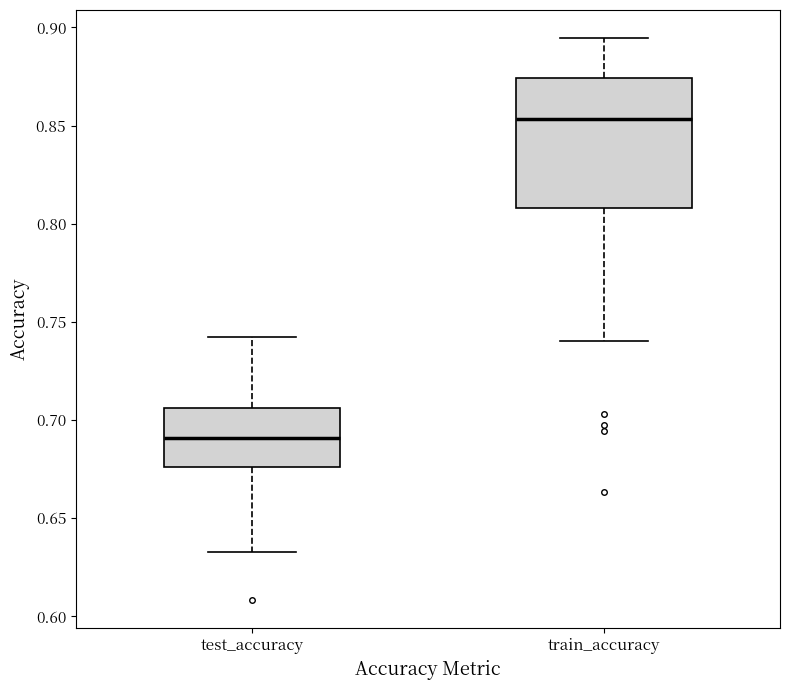

Where does the median line of the box for train_accuracy sit on the y-axis? The values are not printed on the chart, so give them approximately, as read against the axis.

0.855